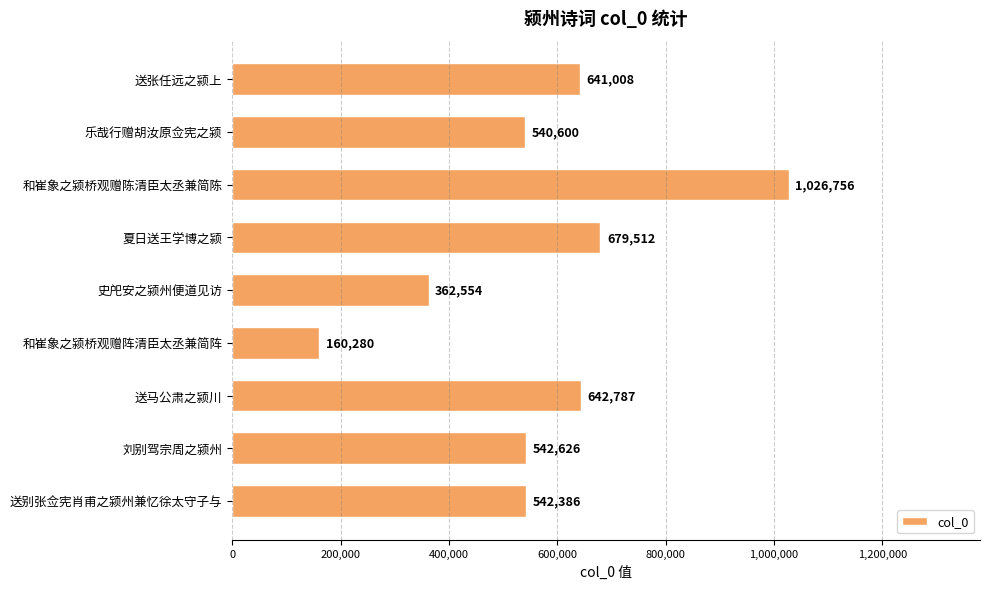

What is the change in value from 刘别驾宗周之颍州 to 送别张佥宪肖甫之颍州兼忆徐太守子与?

-240